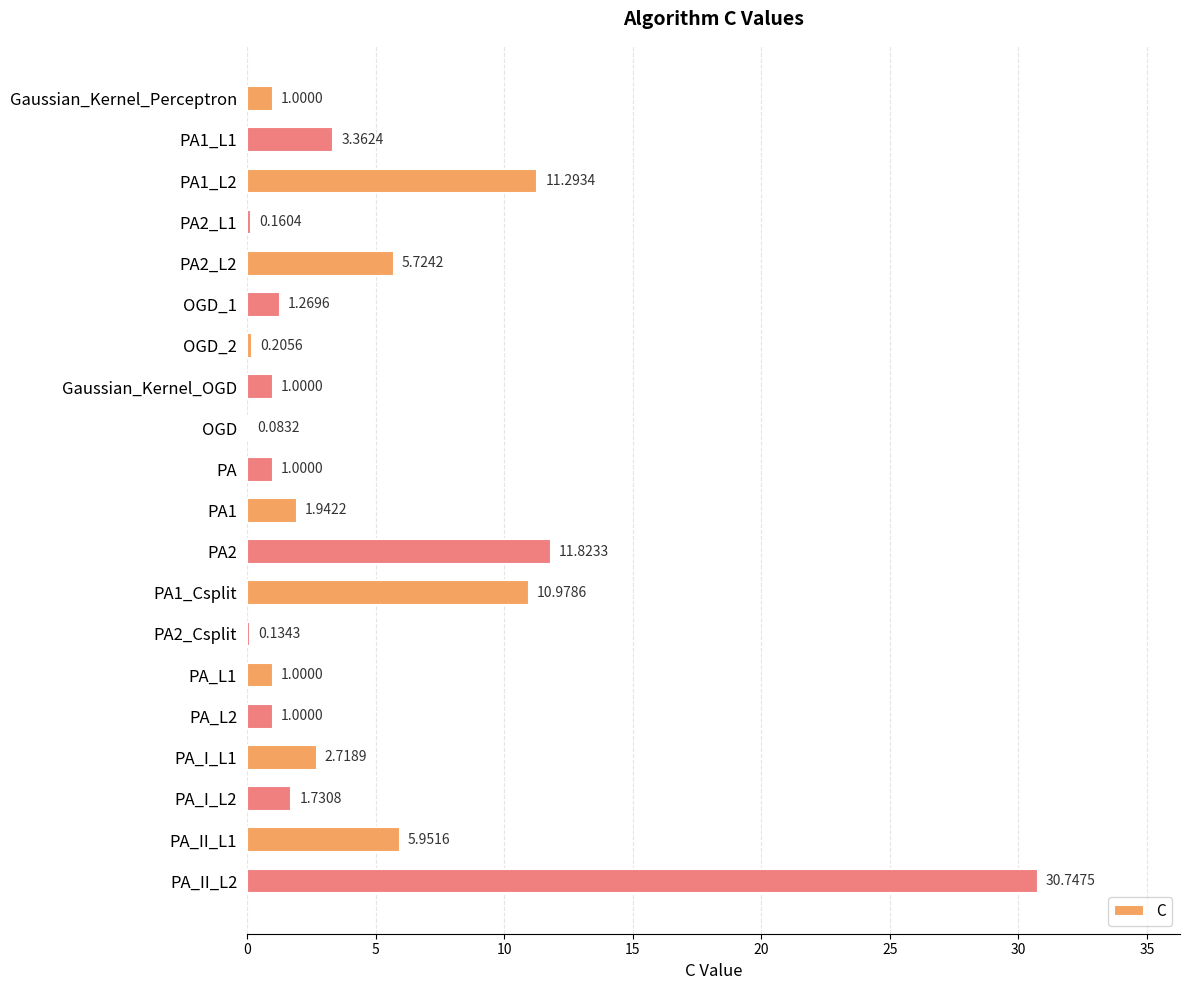

What is the average value?

4.7